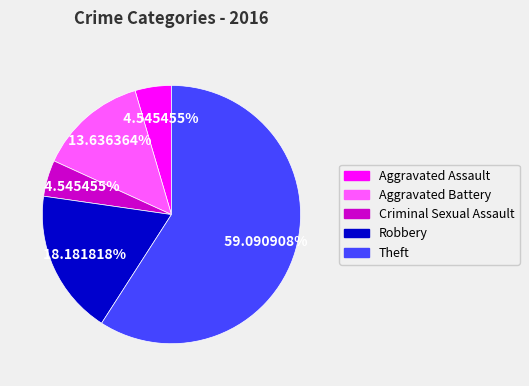

Is there any slice that represents more than half of the pie?

Yes